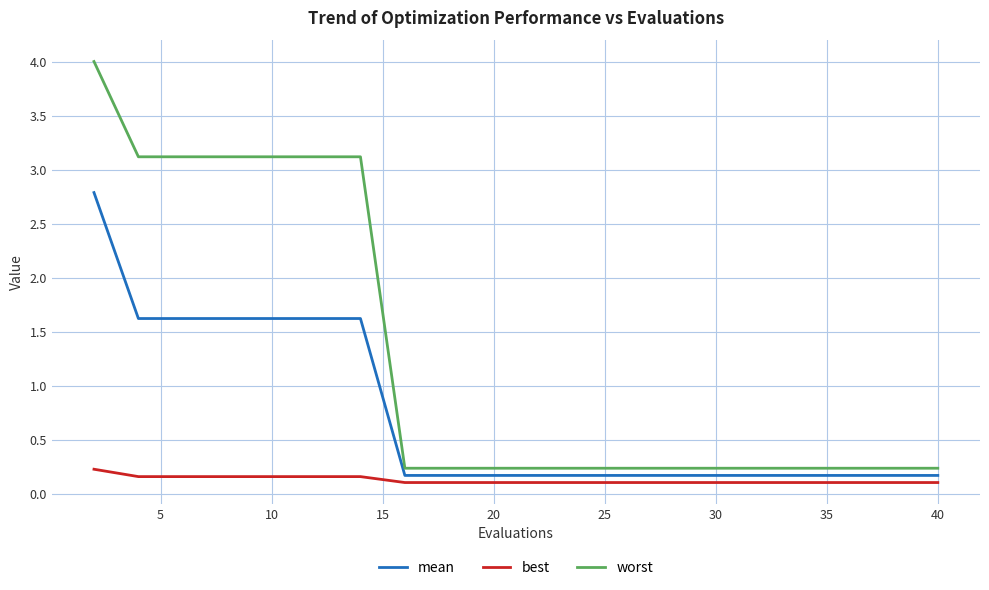

Reading right to left, list all the values displayed in this chart.

mean: 0.2	0.2	0.2	0.2	0.2	0.2	0.2	0.2	0.2	0.2	0.2	0.2	0.2	1.6	1.6	1.6	1.6	1.6	1.6	2.8
best: 0.1	0.1	0.1	0.1	0.1	0.1	0.1	0.1	0.1	0.1	0.1	0.1	0.1	0.2	0.2	0.2	0.2	0.2	0.2	0.2
worst: 0.2	0.2	0.2	0.2	0.2	0.2	0.2	0.2	0.2	0.2	0.2	0.2	0.2	3.1	3.1	3.1	3.1	3.1	3.1	4.0